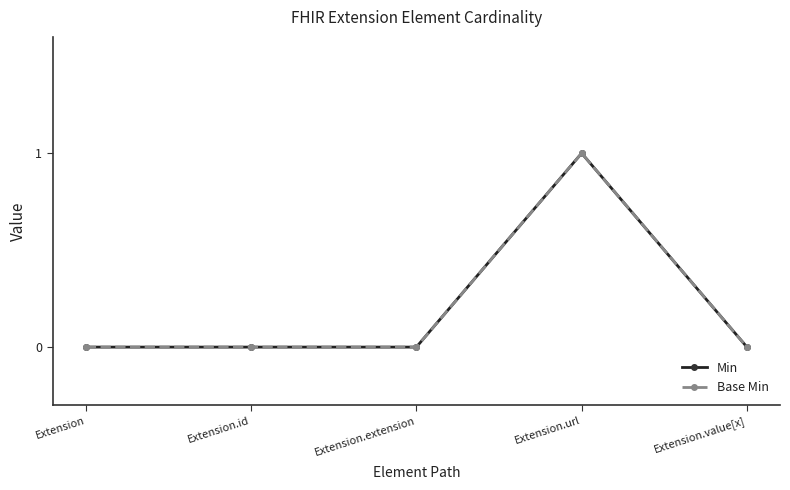

True or false: Min and Base Min intersect in this chart.

False